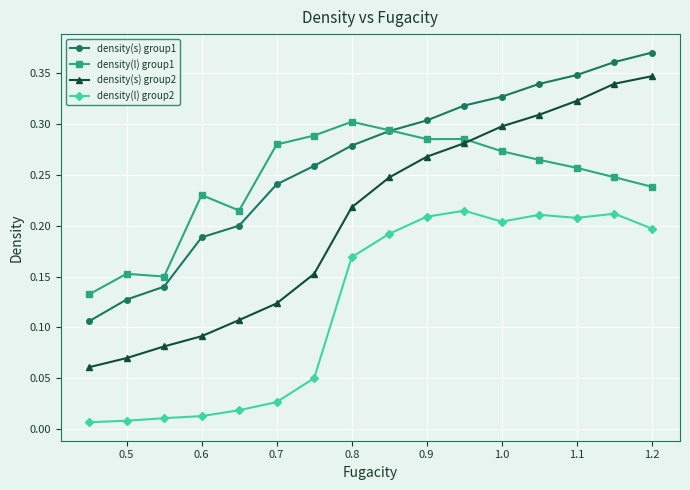

True or false: density(l) group2 and density(l) group1 intersect in this chart.

False